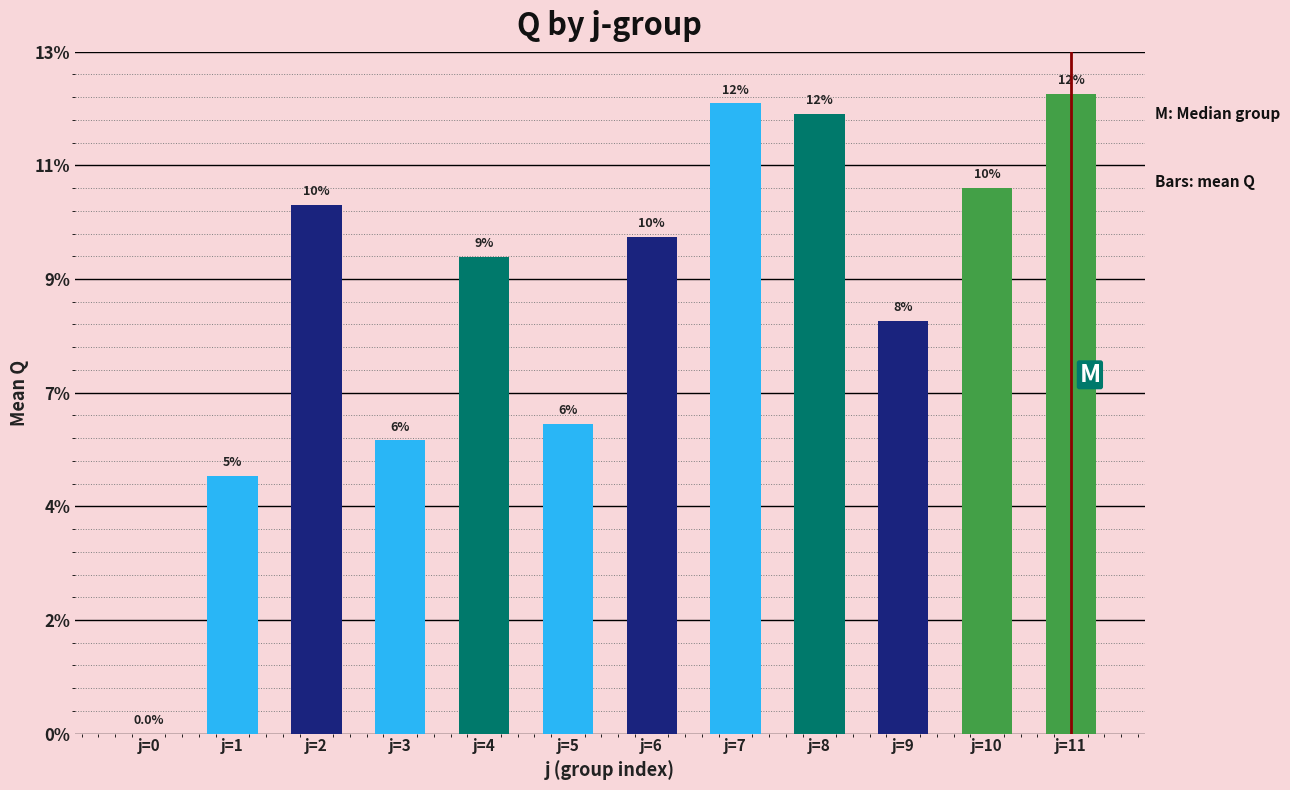

How many data points are above 218?

6